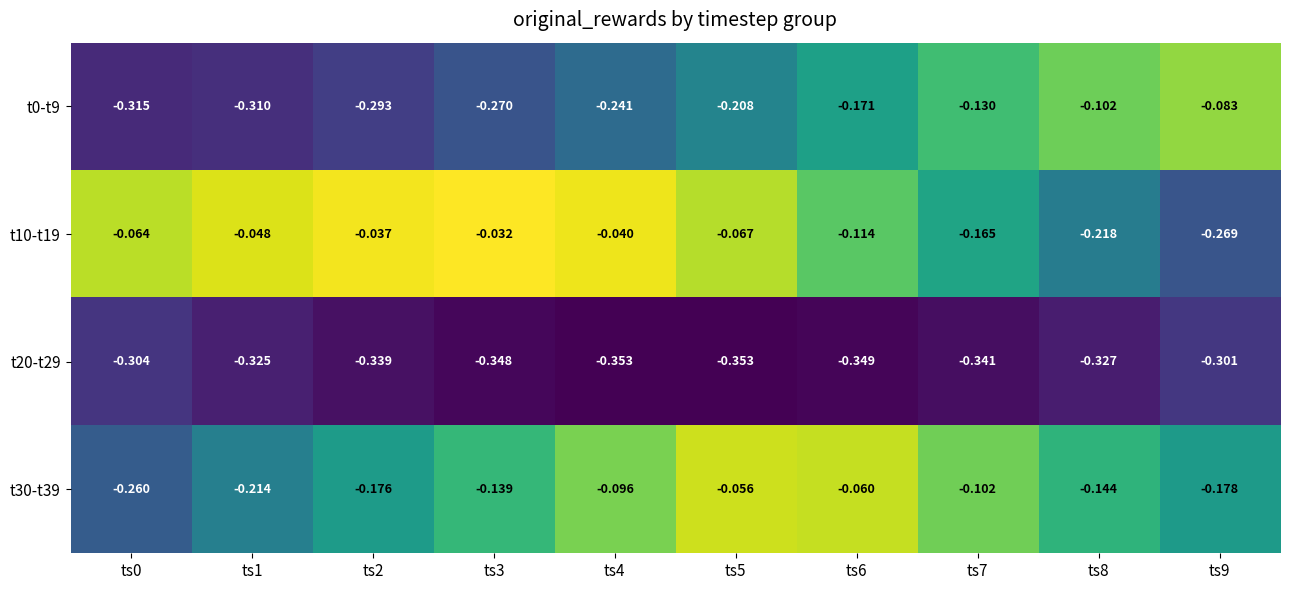

Is the value of t20-t29 at ts0 greater than the value of t0-t9 at ts0?

Yes